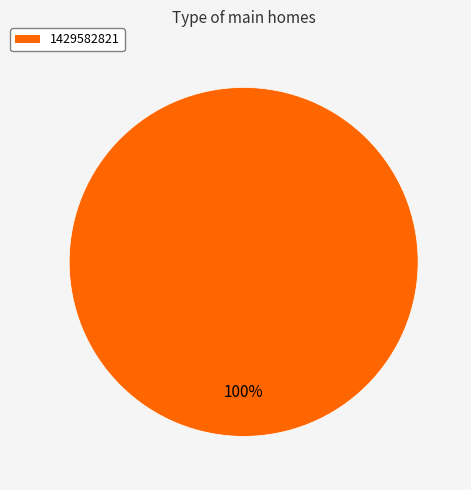

Is there any slice that represents more than half of the pie?

Yes